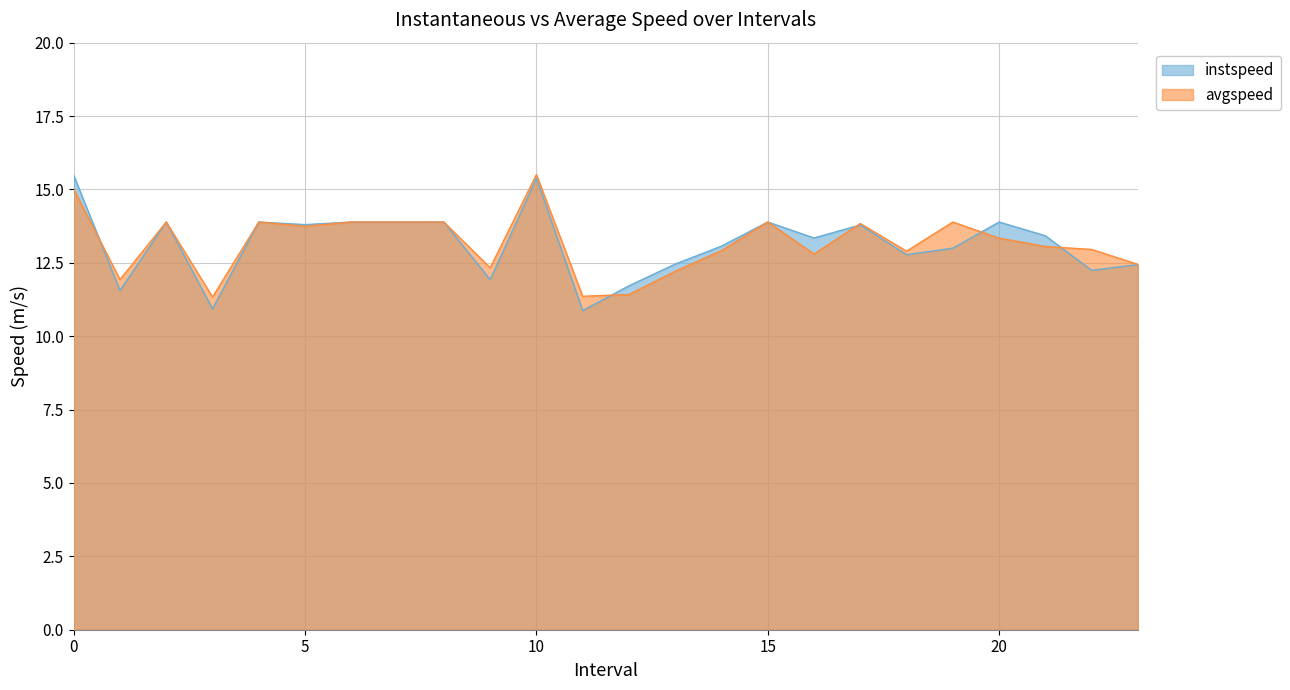

True or false: avgspeed has a value of 12.9 at 14.0.

True